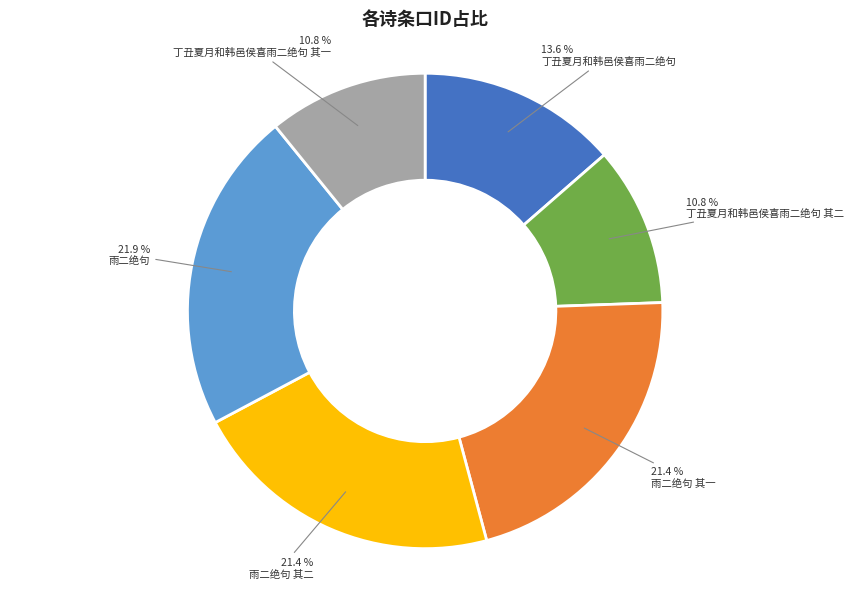

Combined, do 丁丑夏月和韩邑侯喜雨二绝句 and 雨二绝句 其一 account for over 50%?

No